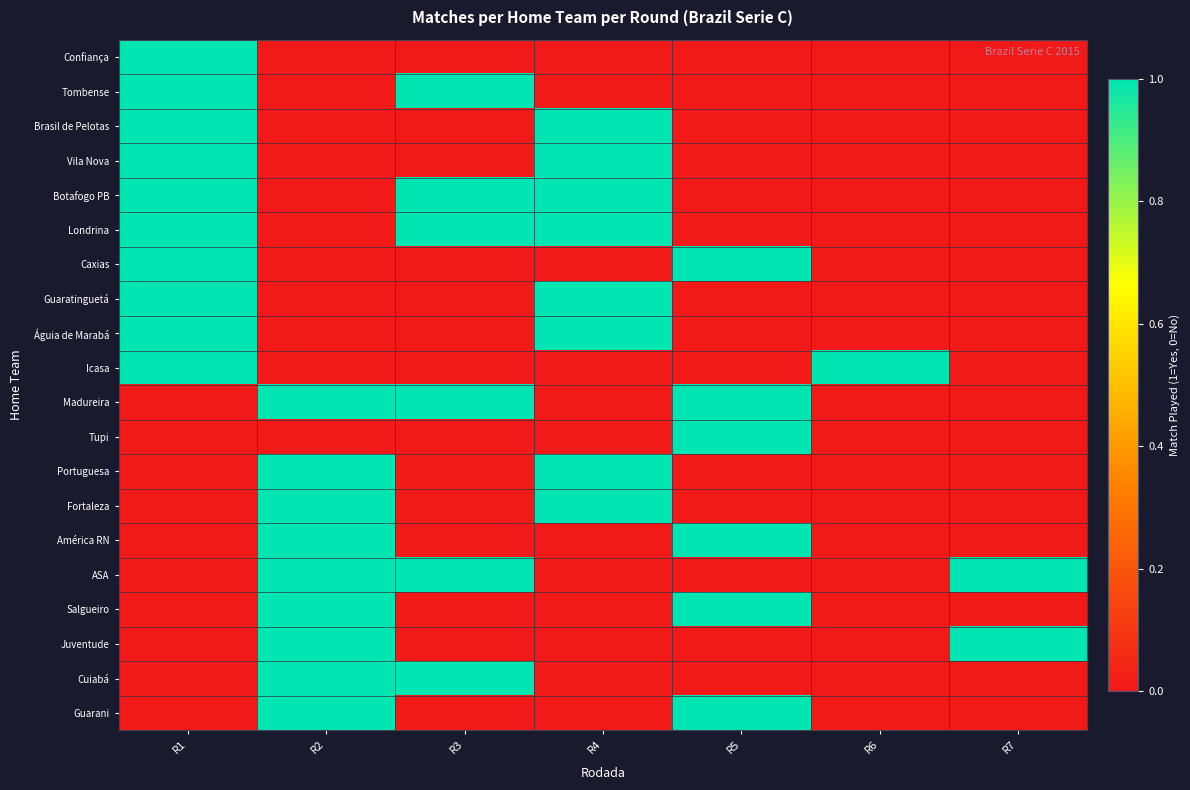

Which series changed the most between R1 and R7?

Confiança